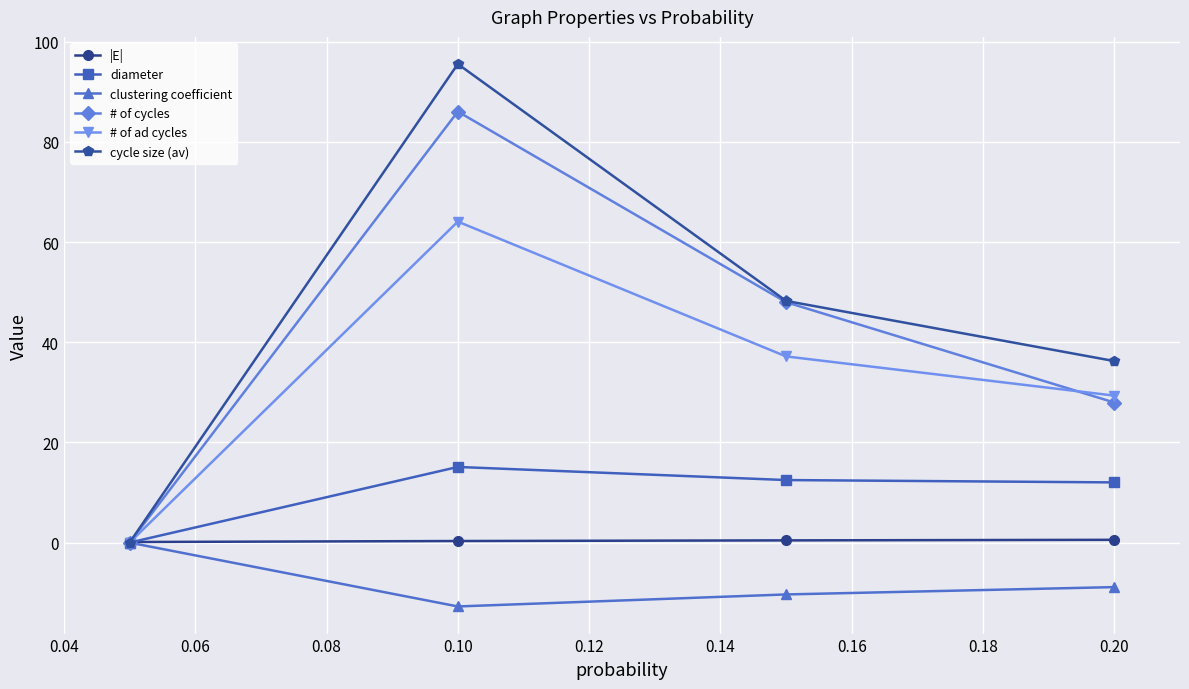

At how many categories does at least one series exceed 17?

3